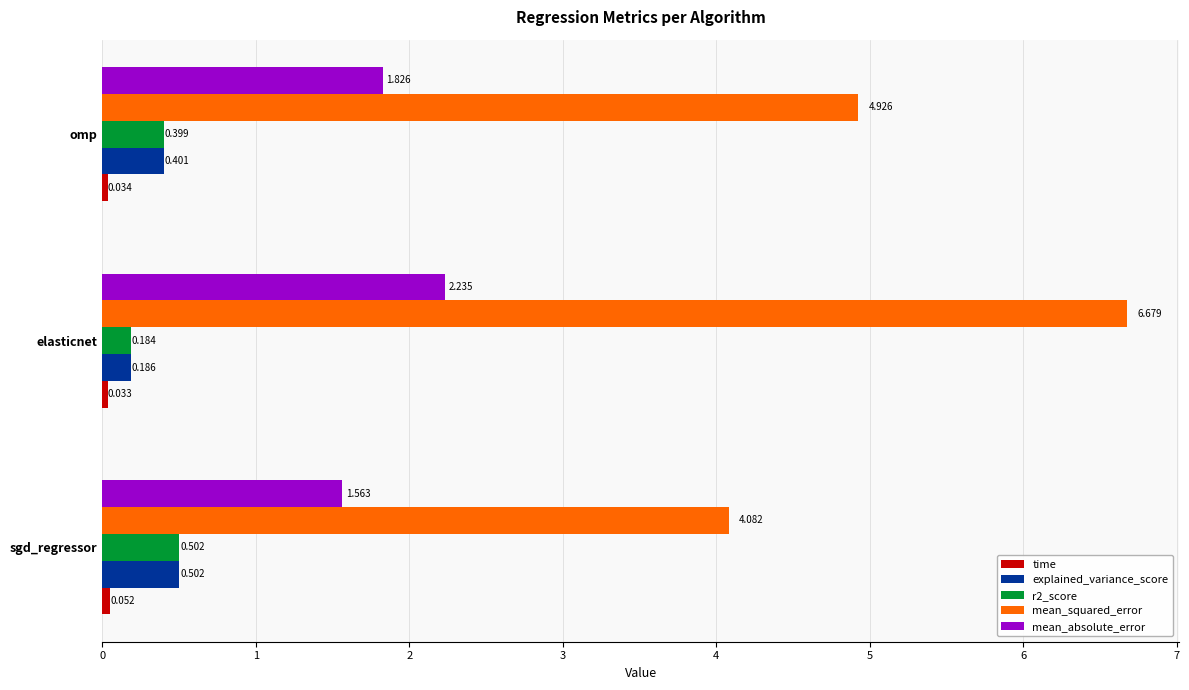

At which label does r2_score reach its minimum?

elasticnet